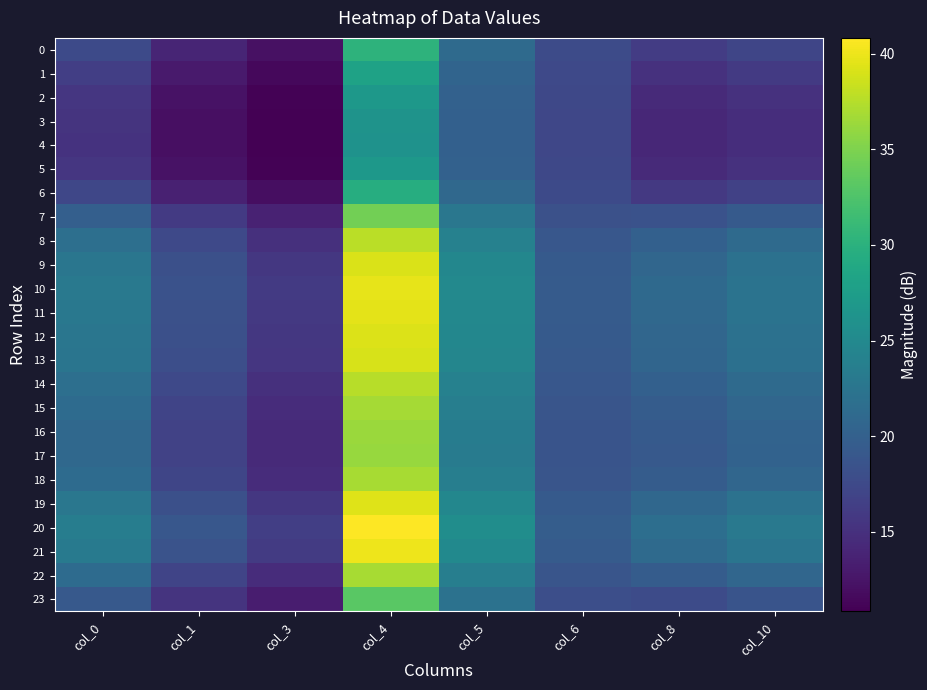

At which category is the sum across all series the highest?

col_4